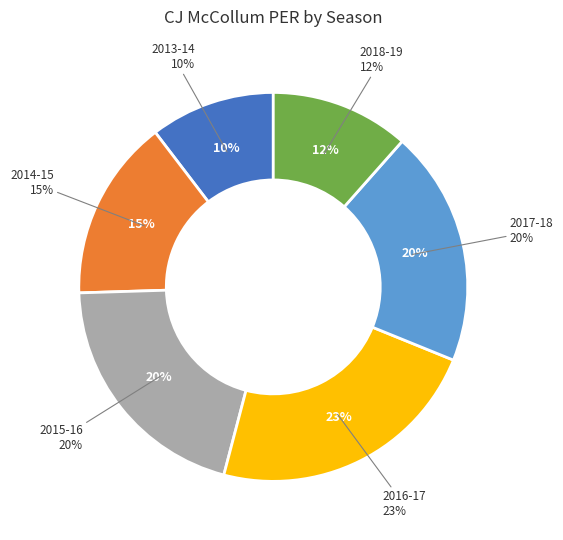

Which slice is the smallest?

2013-14